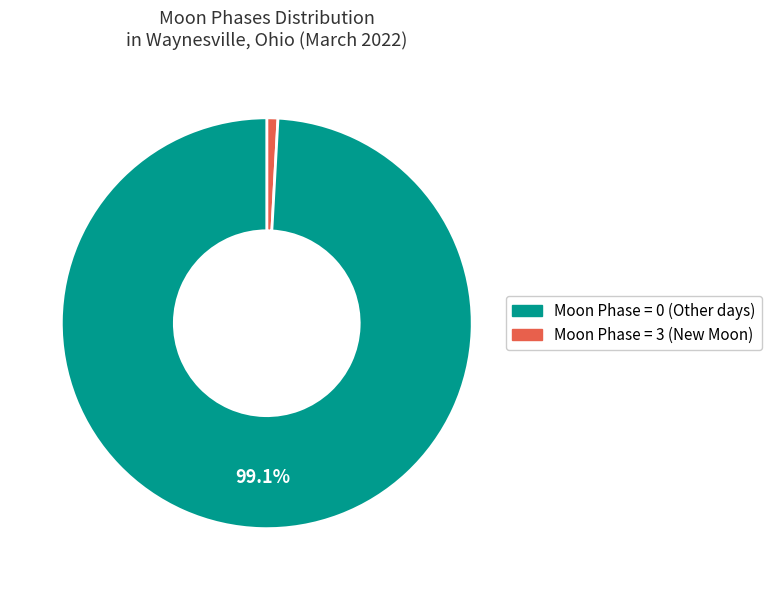

How many segments does this pie chart have?

2